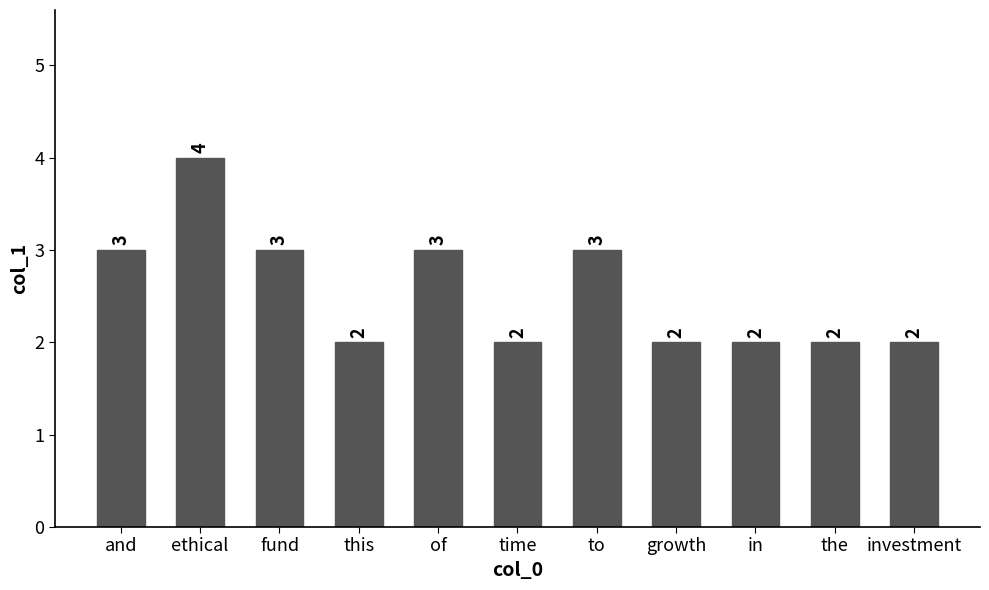

Count the values in the range 2 to 3.

10